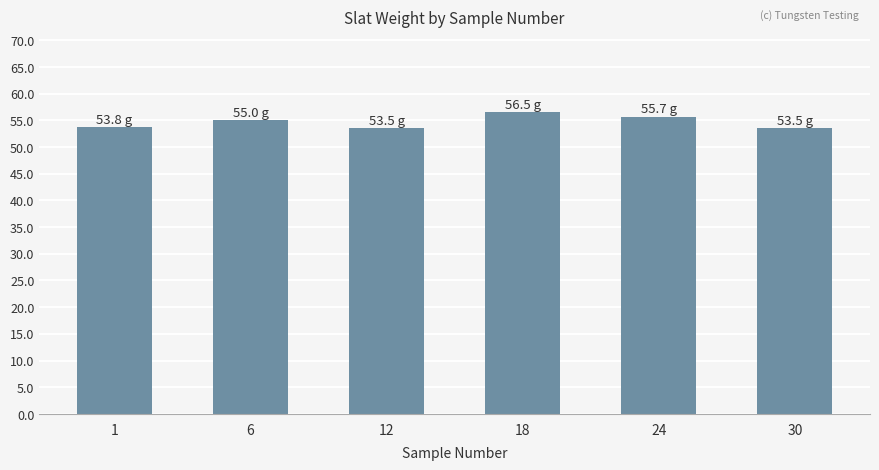

Which category has the highest value across all series?

18